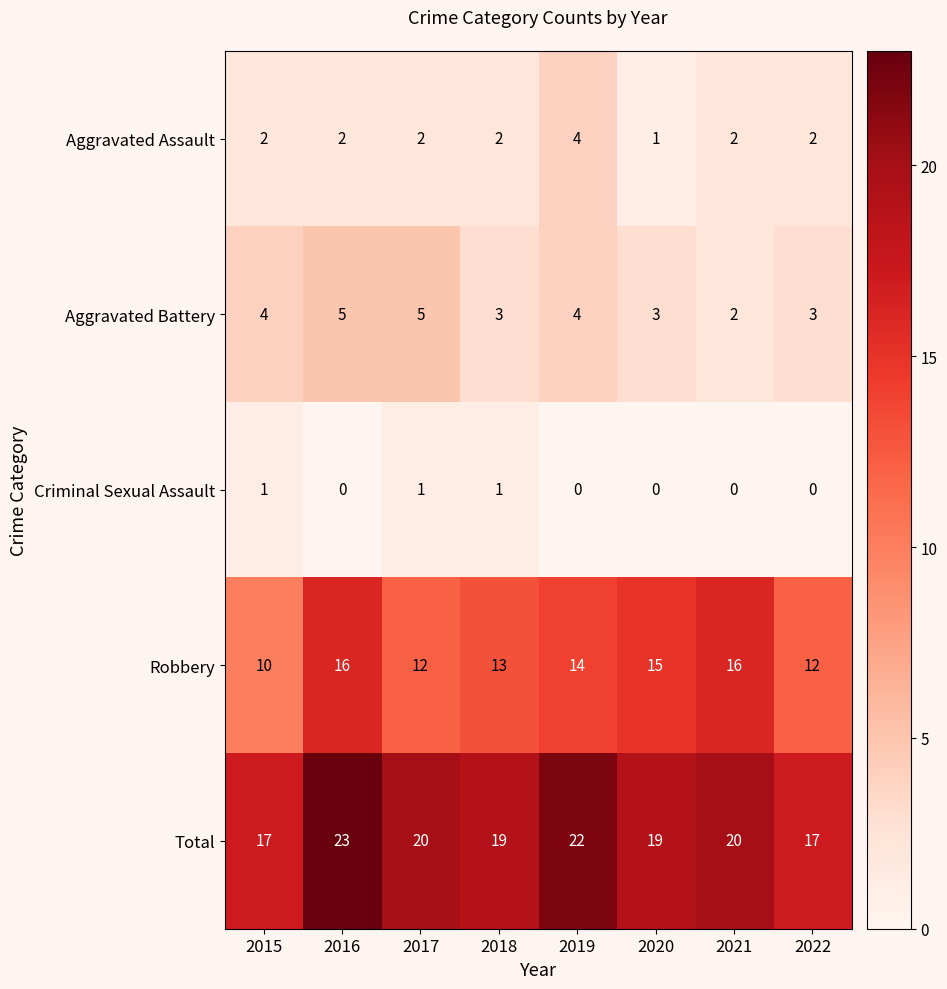

Count the number of categories in the chart.

8